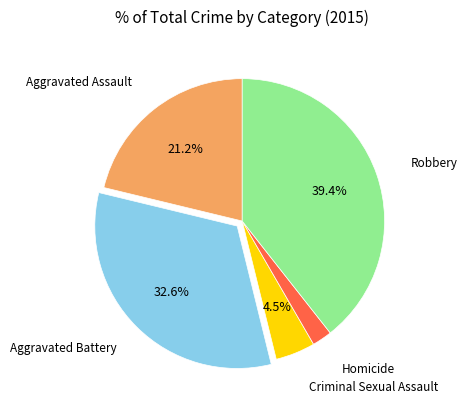

Does any single category account for the majority?

No